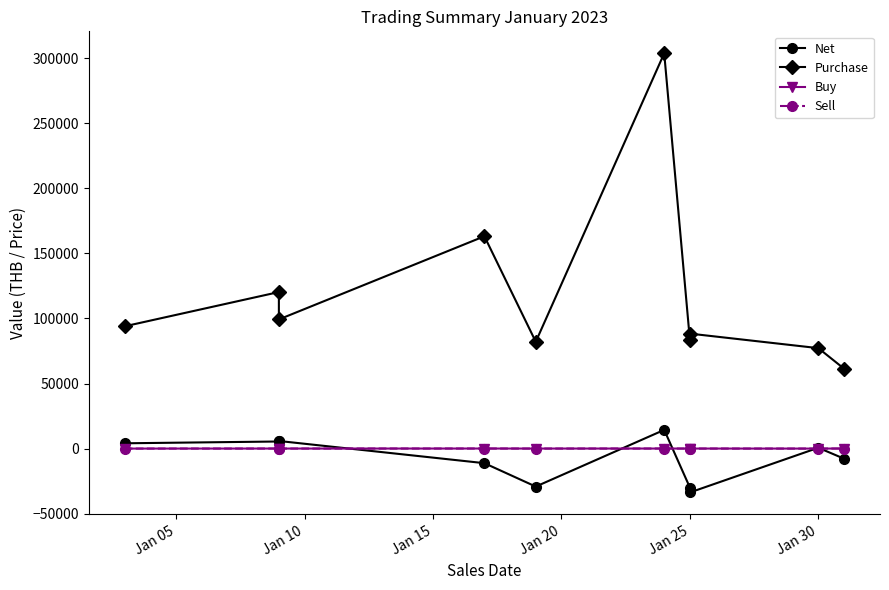

How many intersections are there between Net and Buy?

5